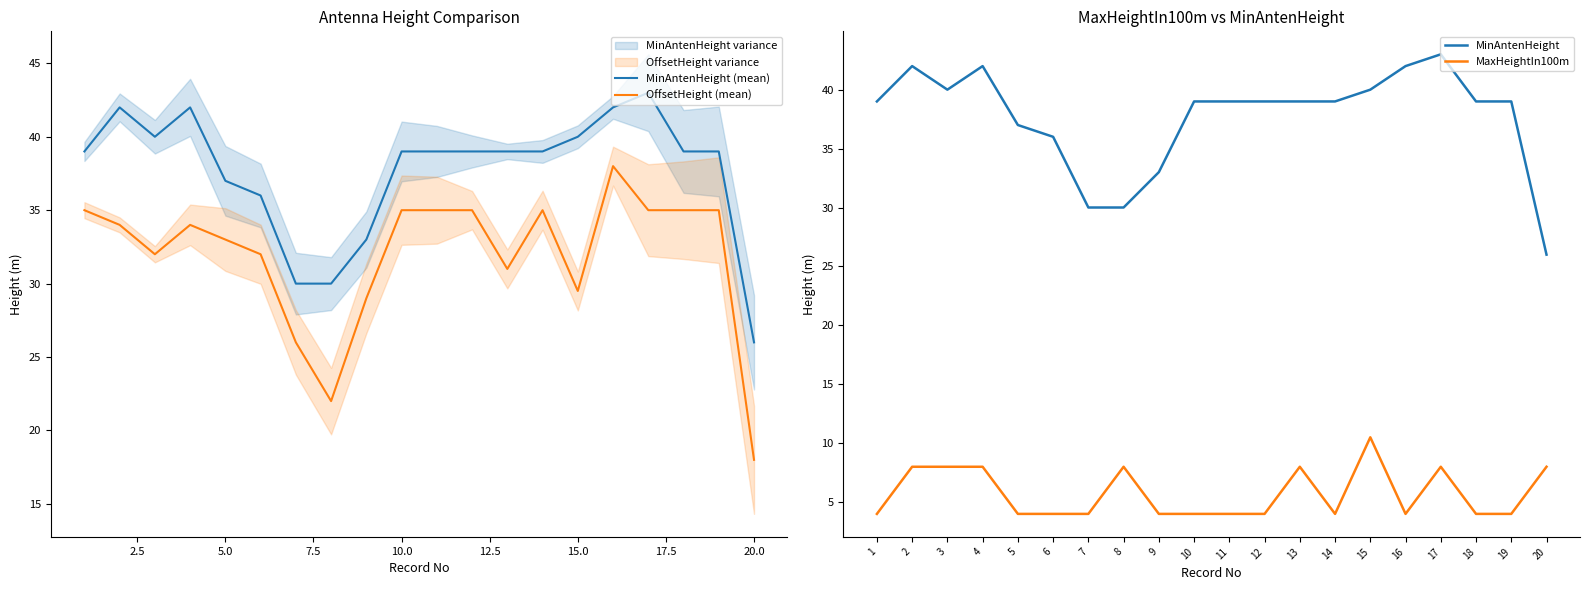

True or false: MinAntenHeight (mean) and MaxHeightIn100m cross at least once.

False